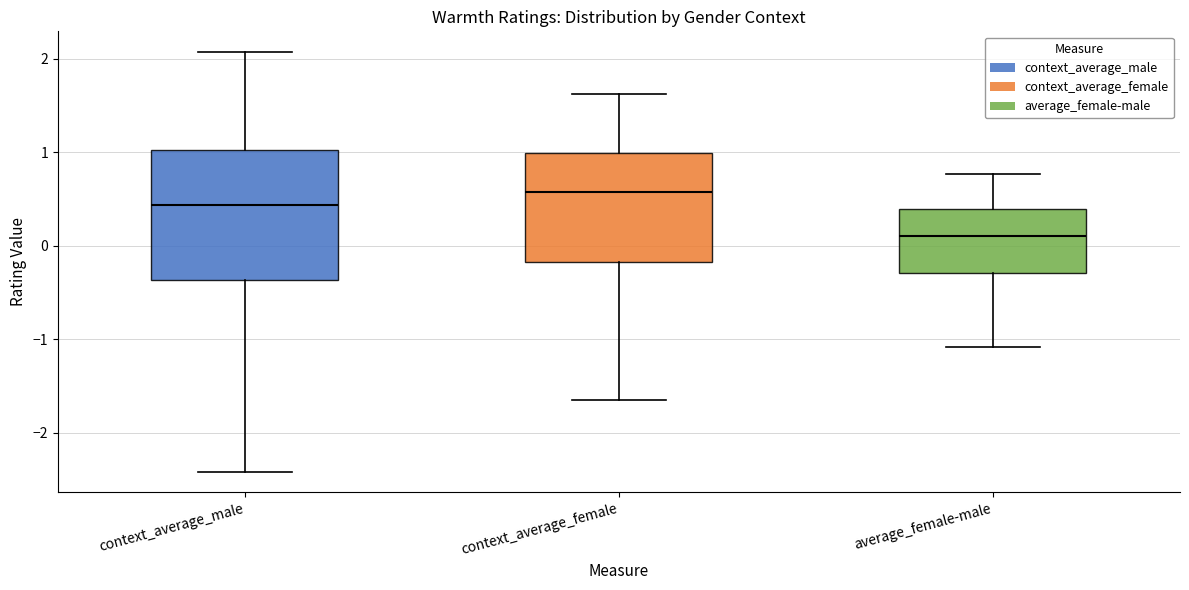

Which box is the tallest, from its lower edge to its upper edge?

context_average_male